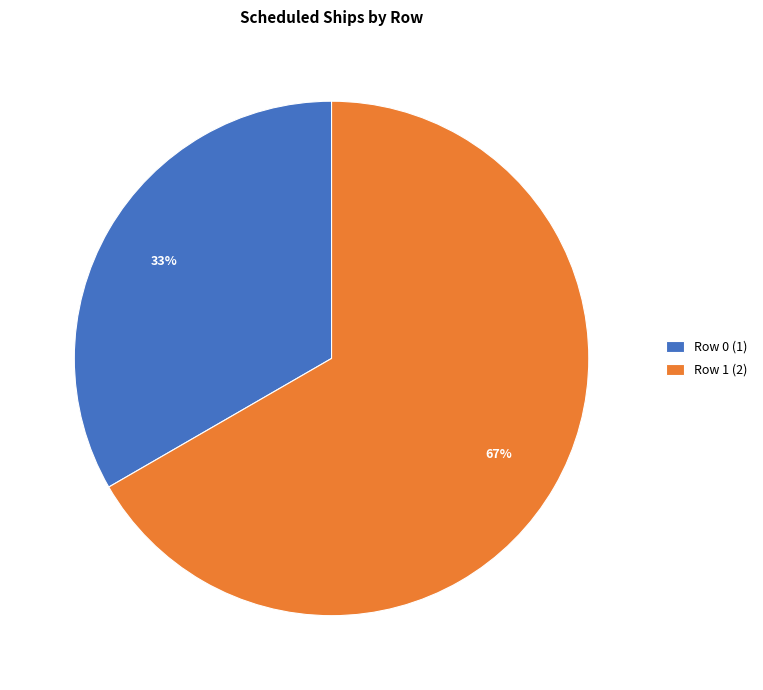

Is it true that Row 1 (2) is 53% of the pie?

False